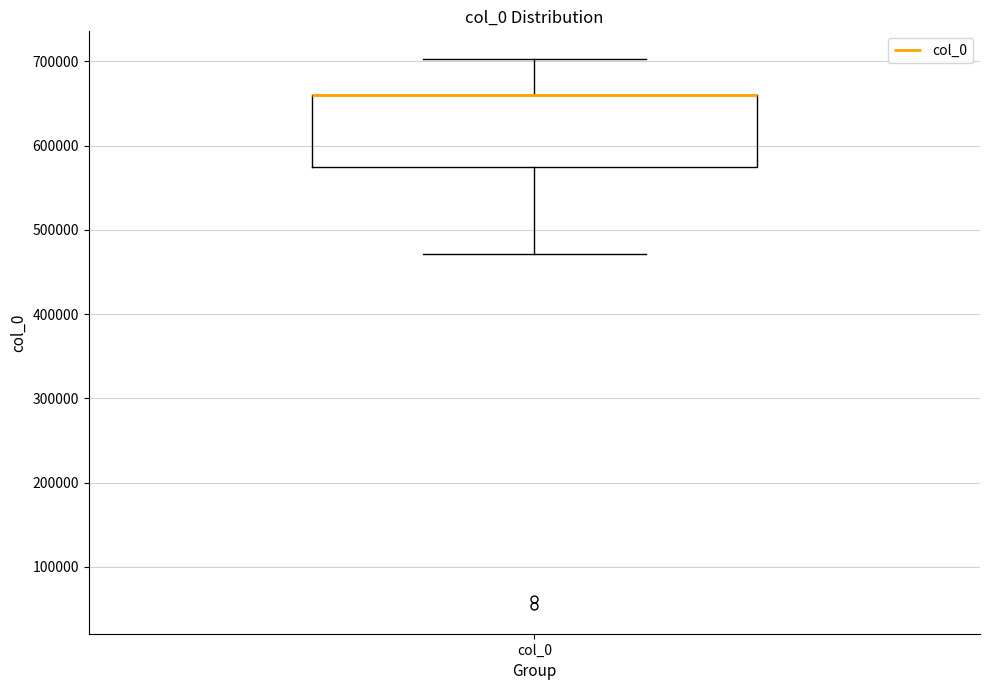

Transcribe this box plot: give where the median line is, the range the box spans, and where the two whiskers end, as read against the y-axis. The values are not printed on the chart, so give them approximately, as read against the axis.

median 660000 (drawn on the box's upper edge), box 570000 to 660000, whiskers 470000 to 700000